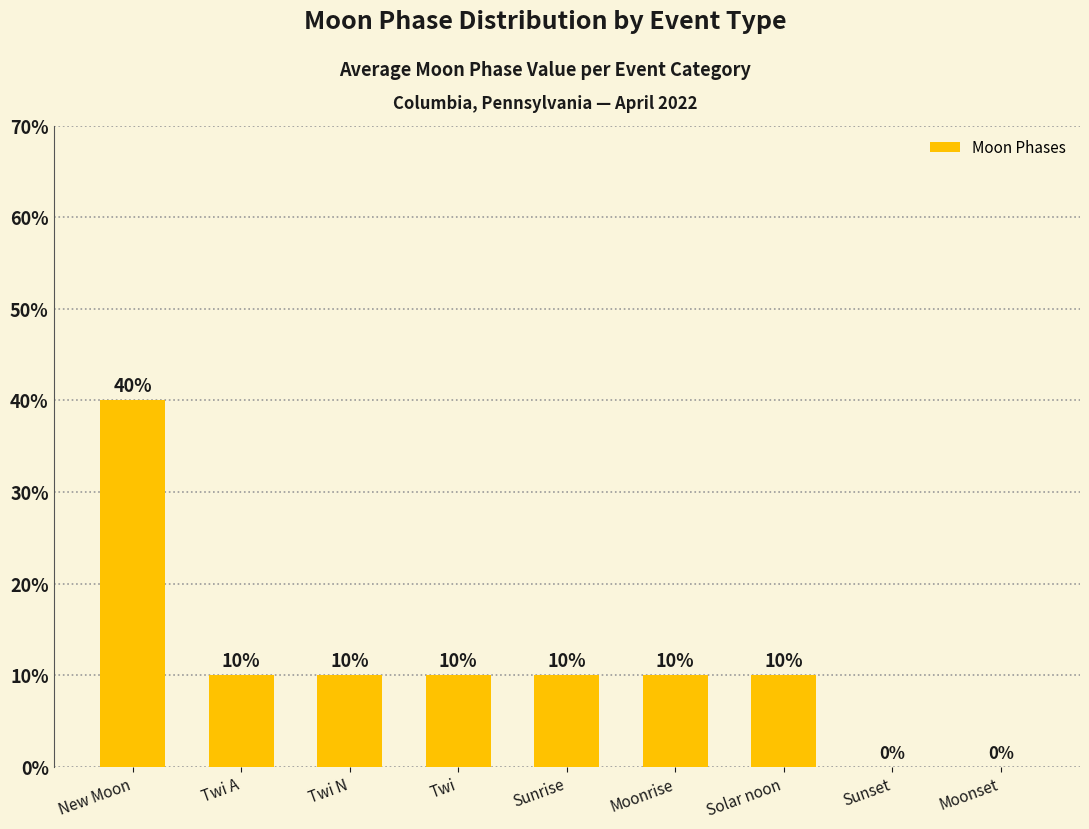

Count the number of categories in the chart.

9